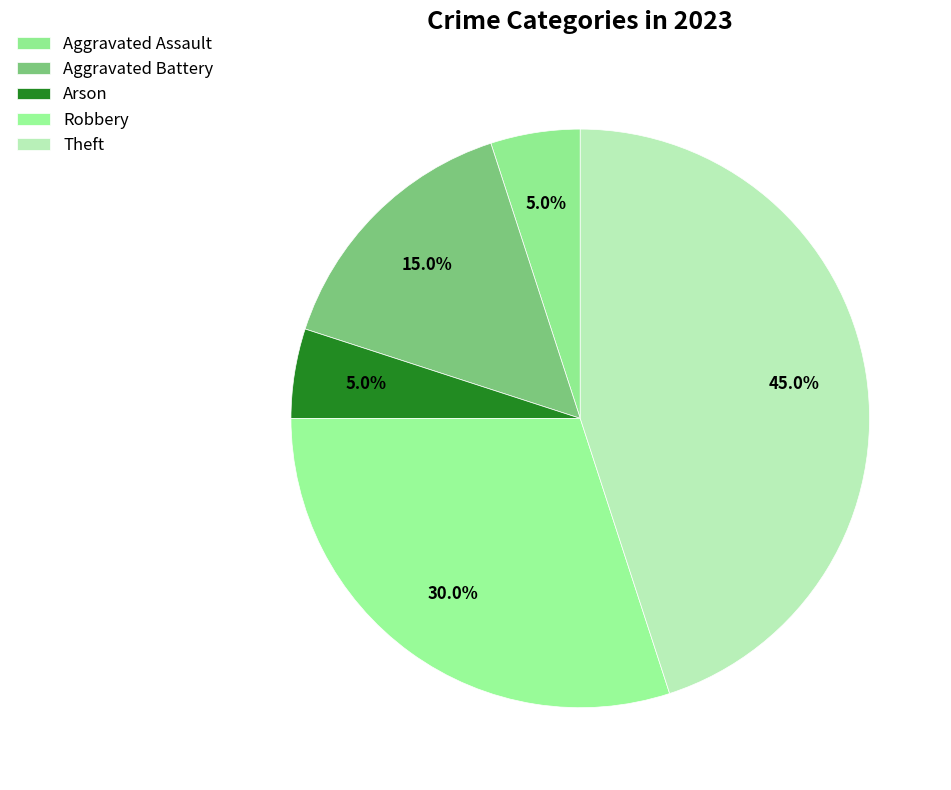

What percentage do Aggravated Assault and Arson together represent?

10.0%